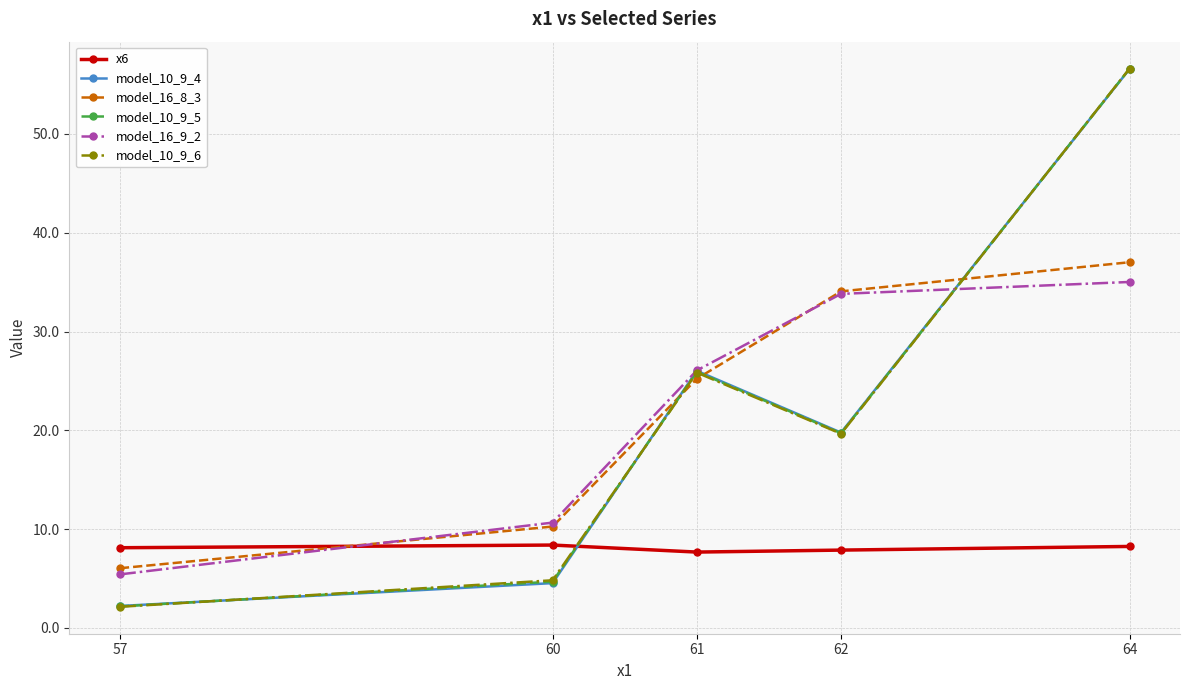

Which series ends up on top after the final intersection of model_10_9_4 and model_16_8_3?

model_10_9_4